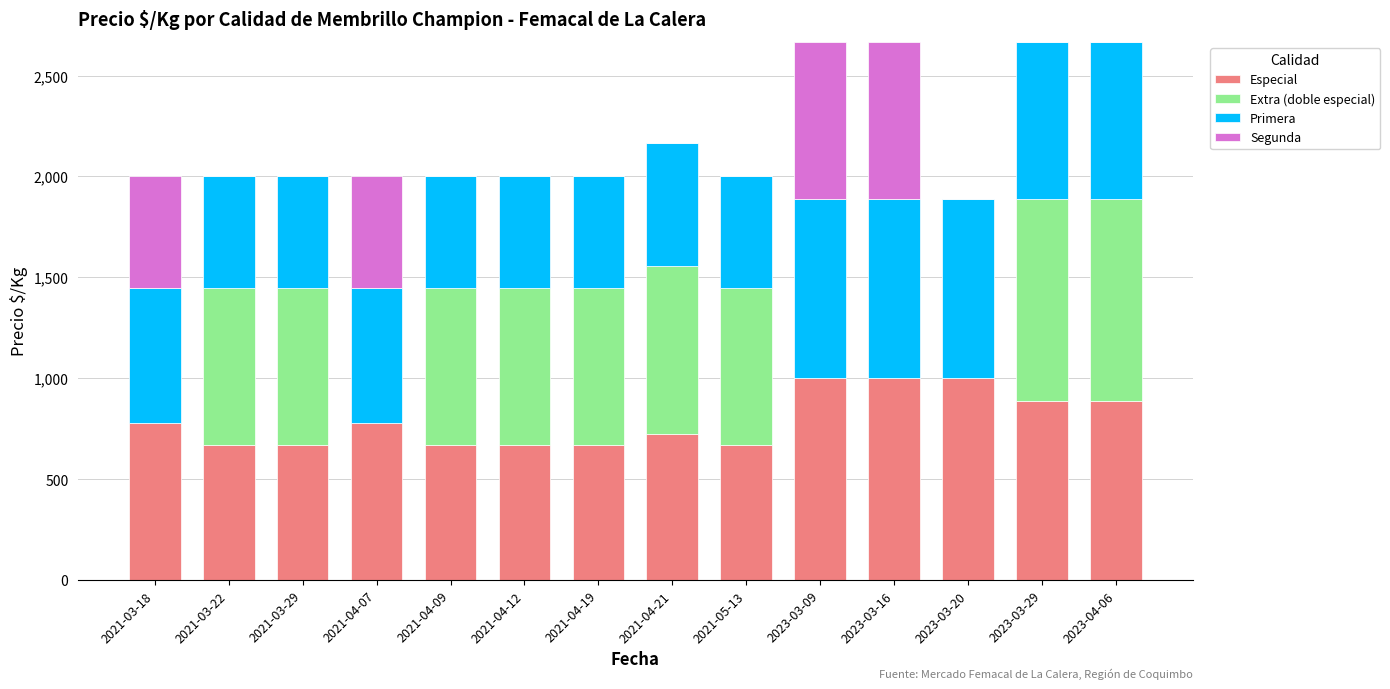

What is the maximum value for Especial?

1000